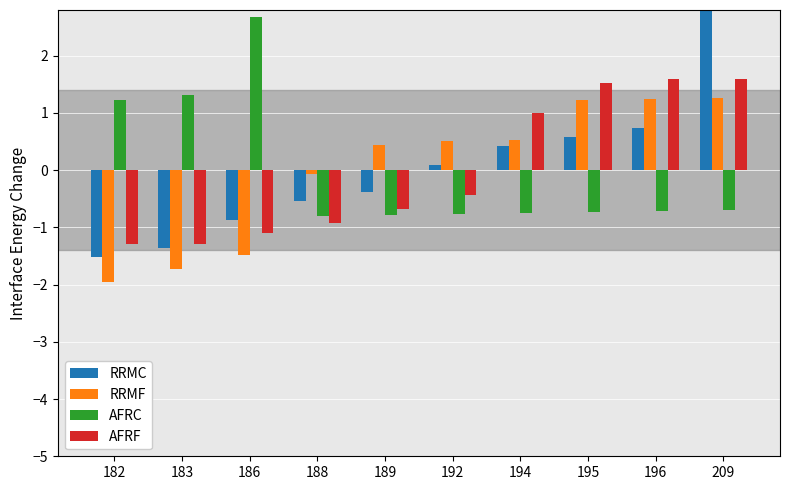

What is the sum of the RRMC values at 182 and 183?

-2.9